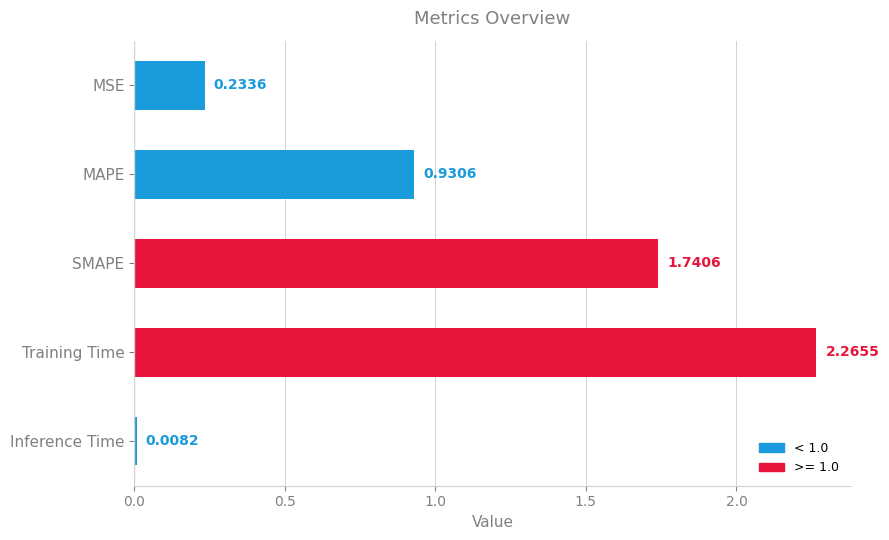

What is the sum of the values at MAPE and SMAPE?

2.7